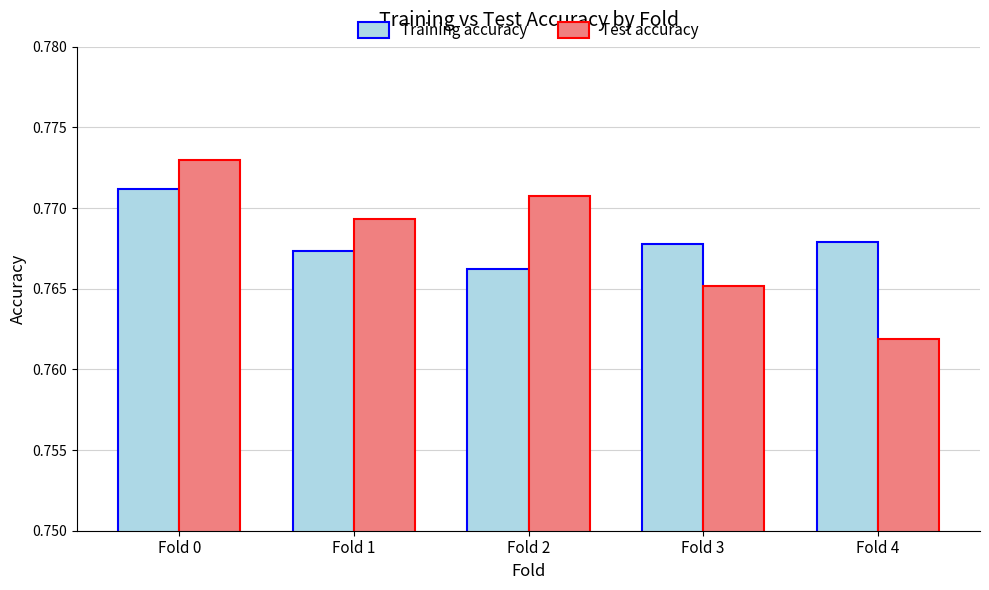

Rank the series by their maximum value, from lowest to highest.

Training accuracy, Test accuracy